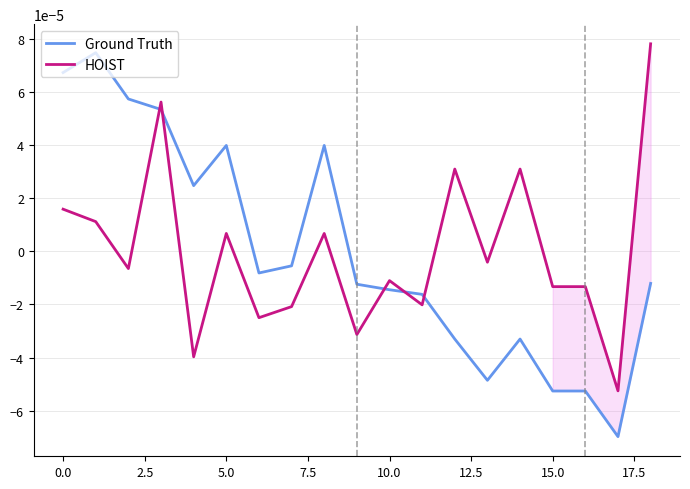

True or false: Ground Truth and HOIST intersect in this chart.

True